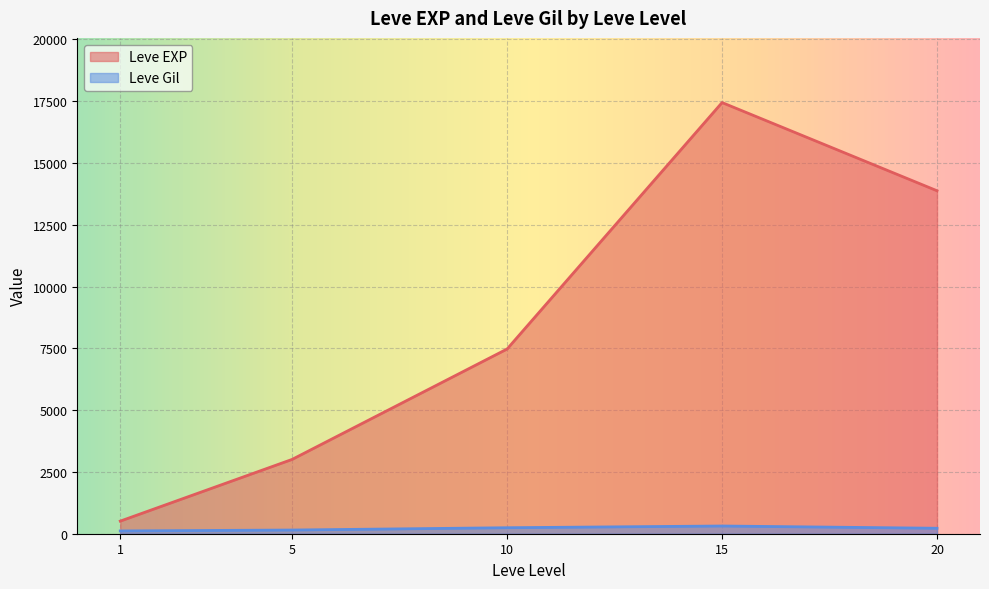

At 1, list the series in order from largest to smallest.

Leve EXP, Leve Gil